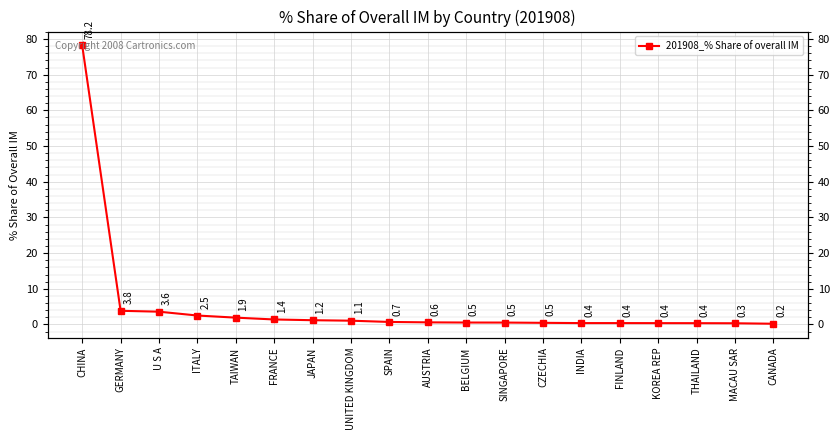

Rank the categories by value from highest to lowest.

CHINA, GERMANY, U S A, ITALY, TAIWAN, FRANCE, JAPAN, UNITED KINGDOM, SPAIN, AUSTRIA, BELGIUM, SINGAPORE, CZECHIA, INDIA, FINLAND, KOREA REP, THAILAND, MACAU SAR, CANADA